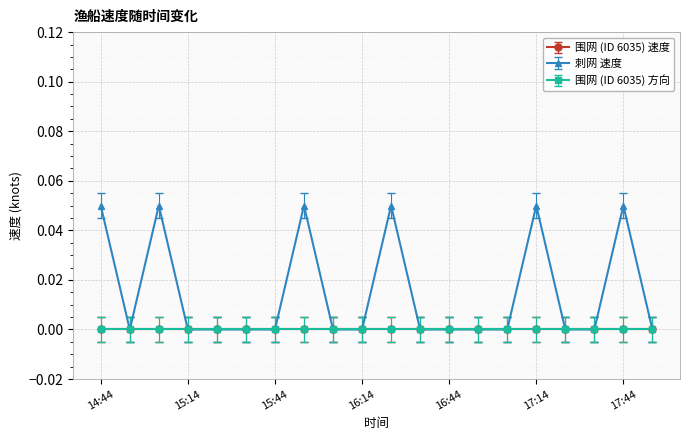

Does the chart have visible grid lines?

Yes